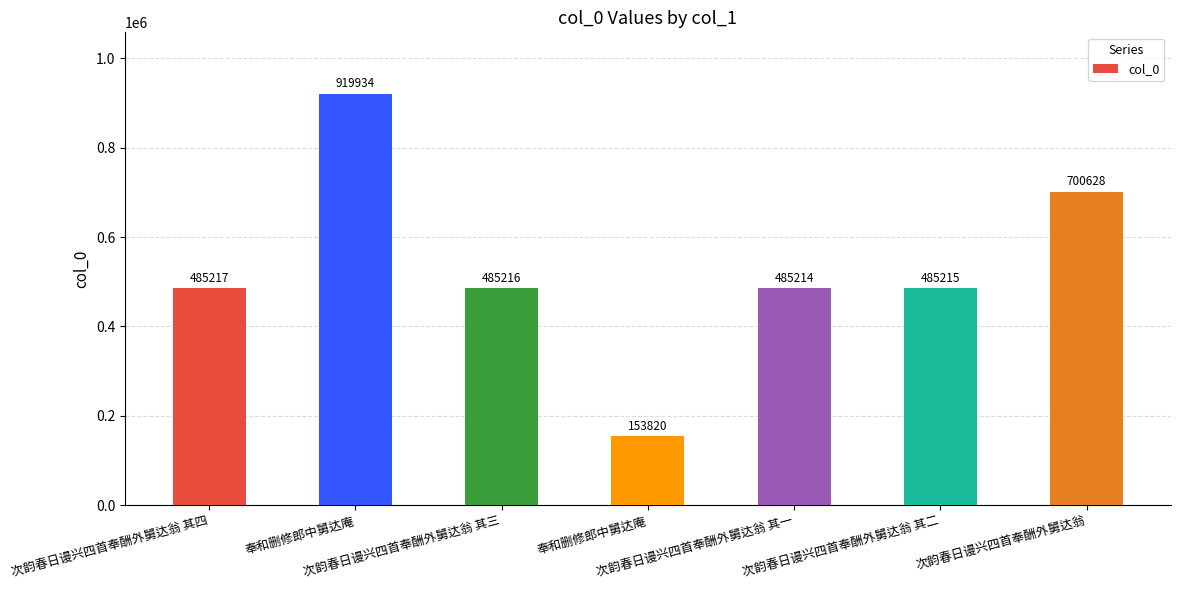

How many values are below 485216?

3